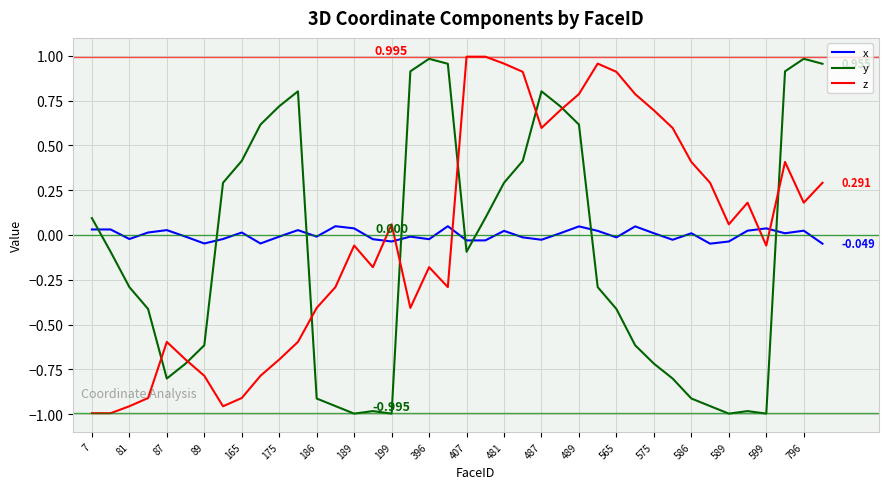

After their last crossing, which series has the higher values: y or z?

y